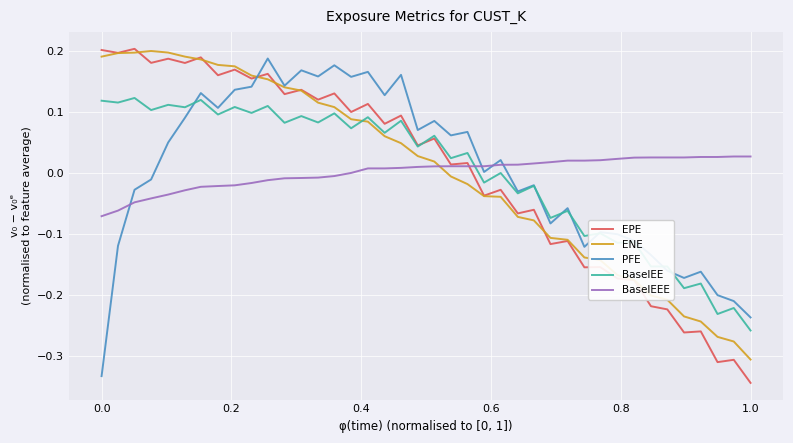

How many intersections are there between PFE and EPE?

1